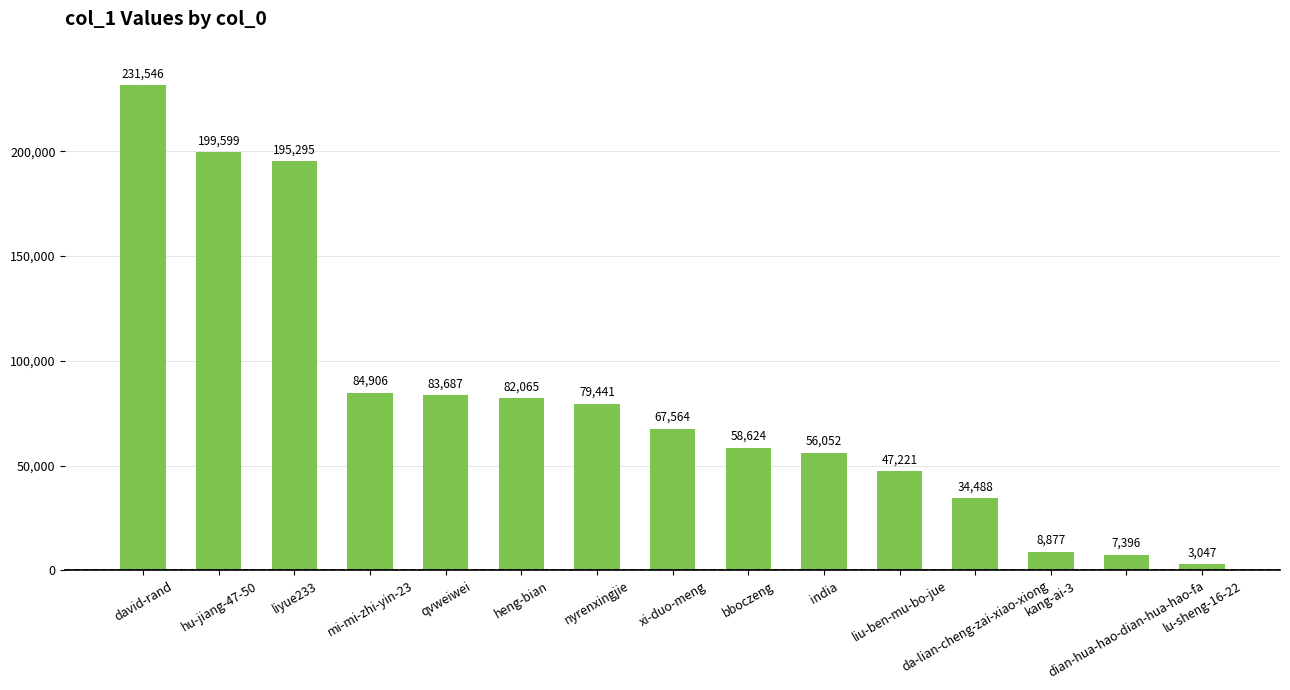

At which category does the chart reach its minimum across all series?

lu-sheng-16-22